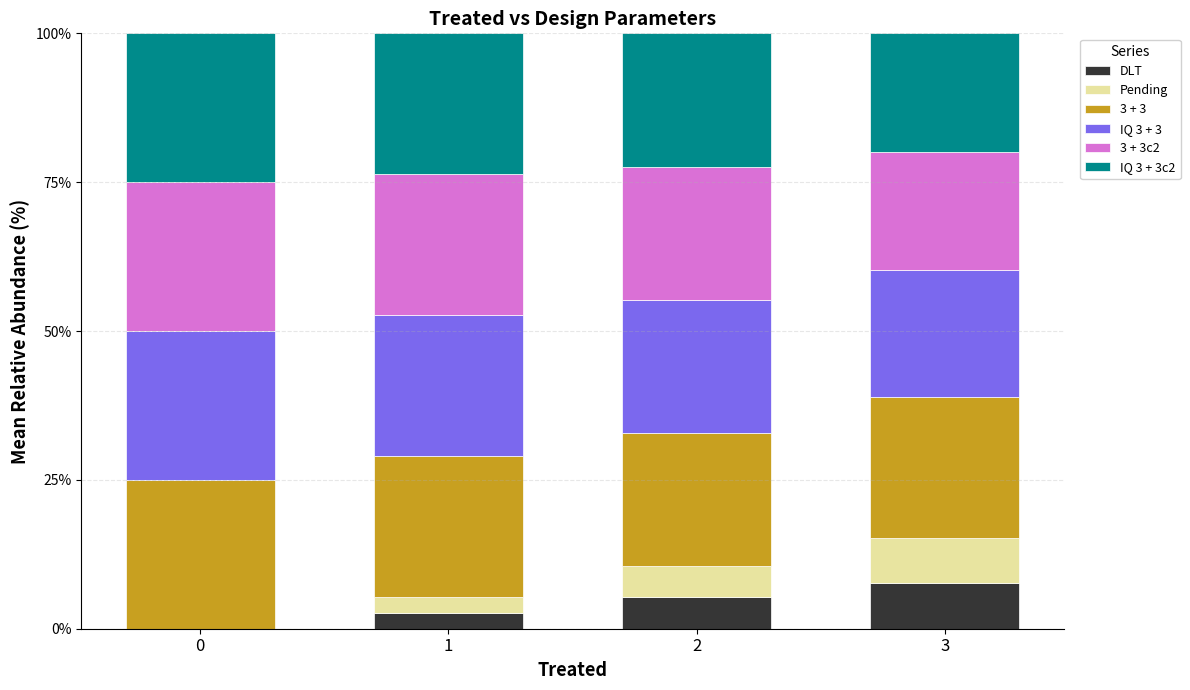

Reading left to right, what are the values for DLT?

0=0.0	1=2.6	2=5.3	3=7.6